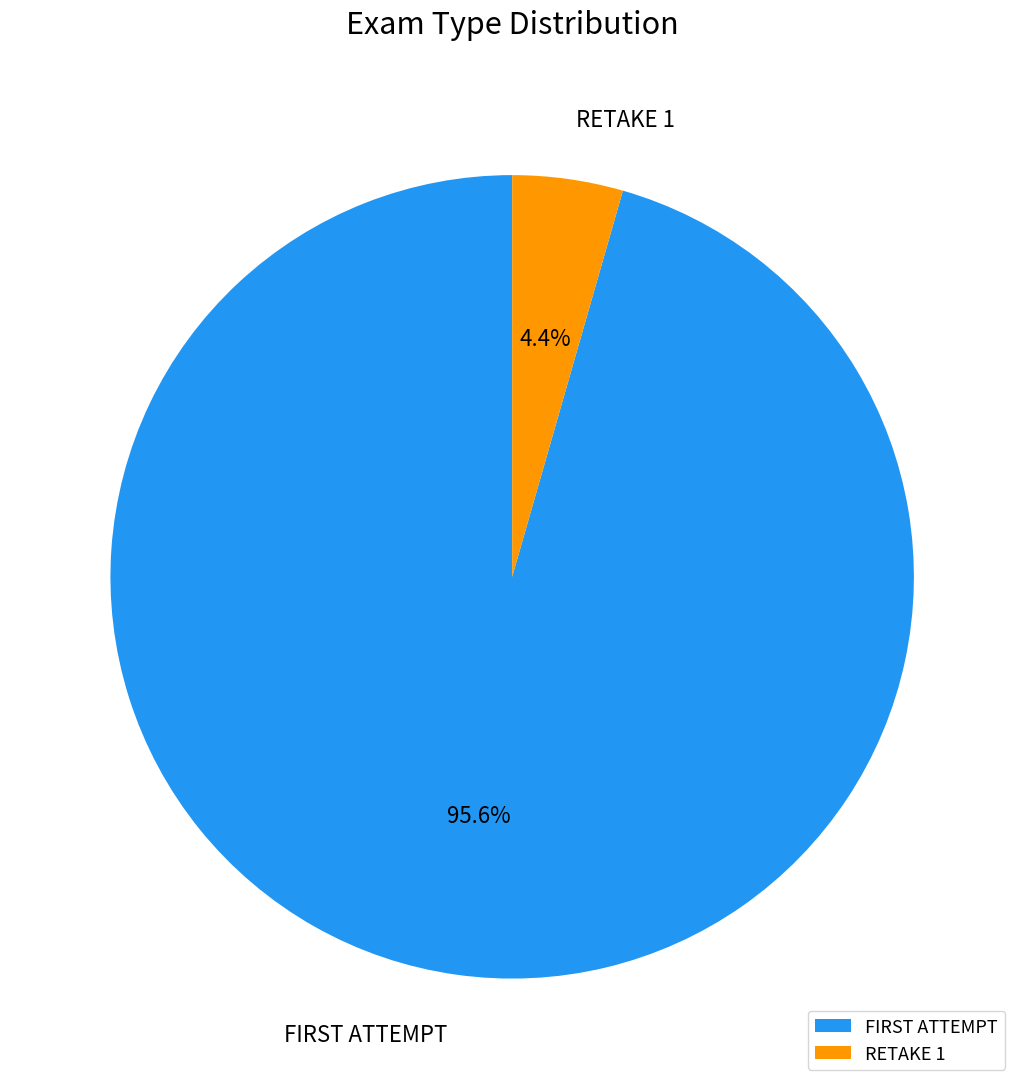

What is the majority slice?

FIRST ATTEMPT